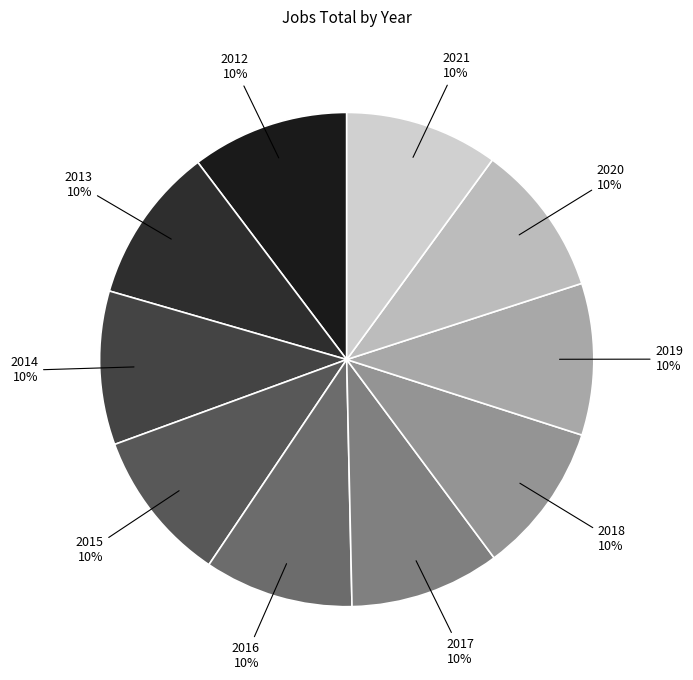

What percentage is the 2016 slice, to the nearest percent?

10%